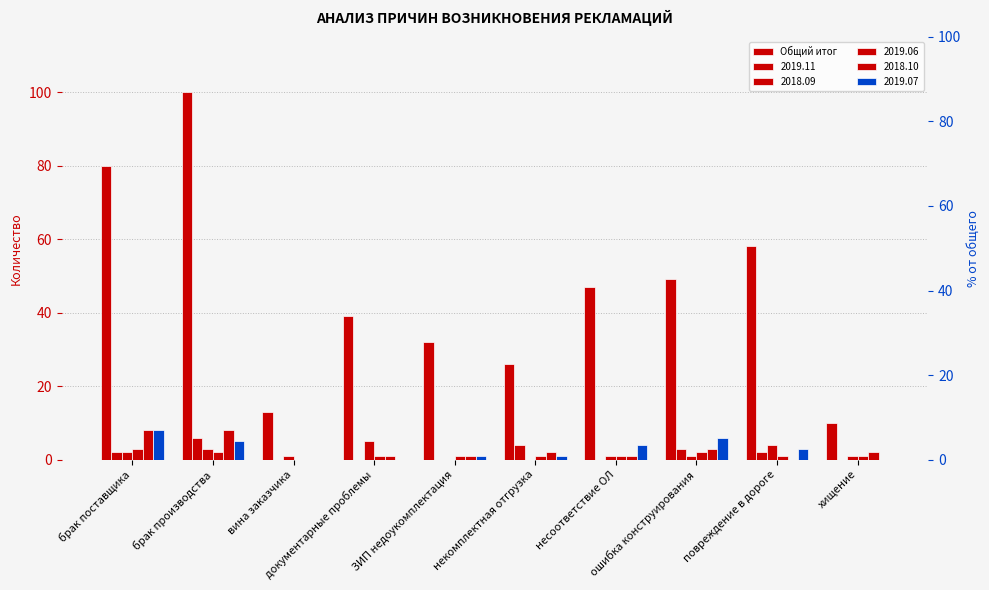

Rank the categories by value from lowest to highest.

хищение, вина заказчика, некомплектная отгрузка, ЗИП недоукомплектация, документарные проблемы, несоответствие ОЛ, ошибка конструирования, повреждение в дороге, брак поставщика, брак производства